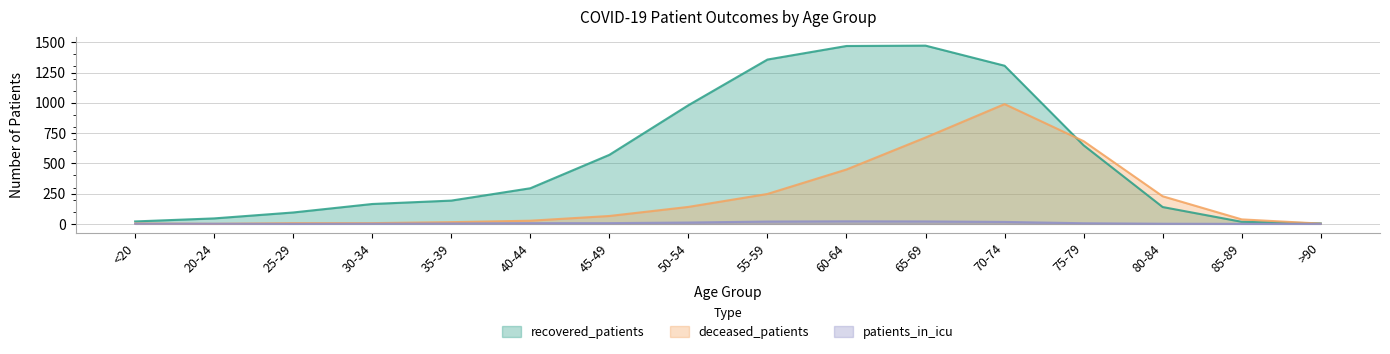

List the series in order of their overall mean, highest first.

recovered_patients, deceased_patients, patients_in_icu